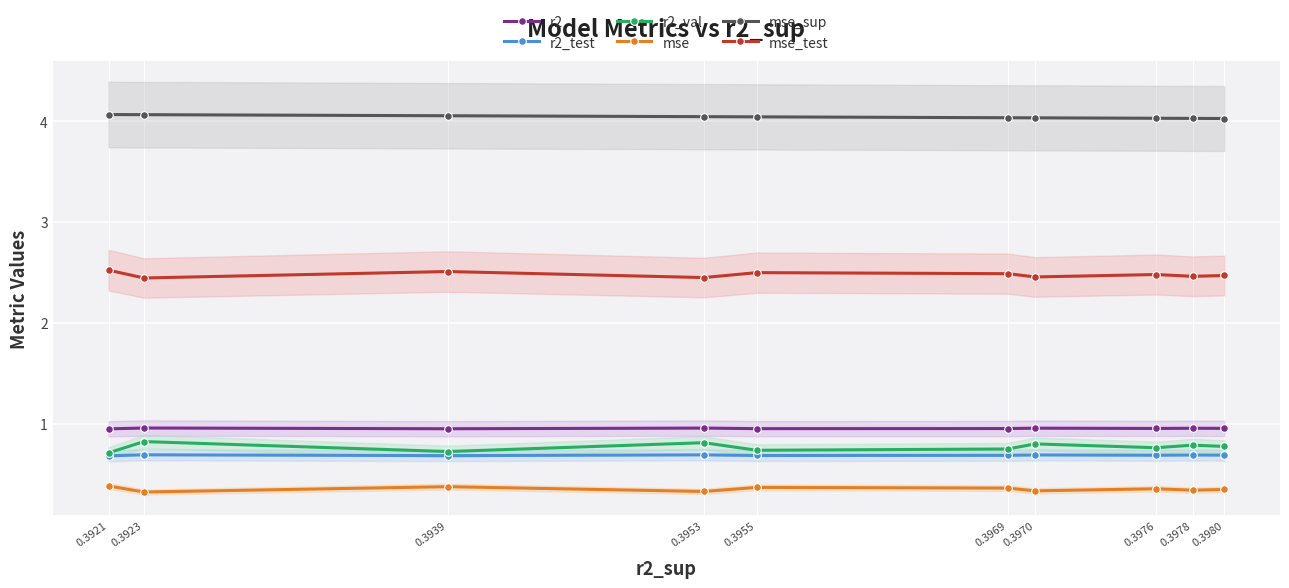

True or false: r2_val and mse_test intersect in this chart.

False